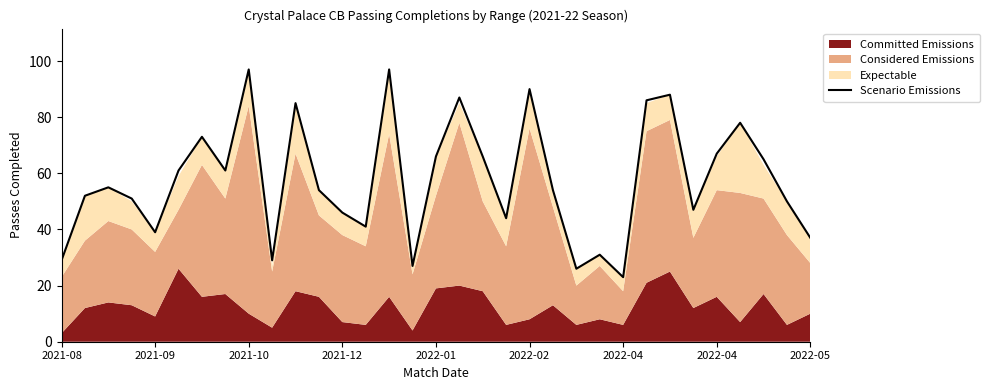

What is the average value?

58